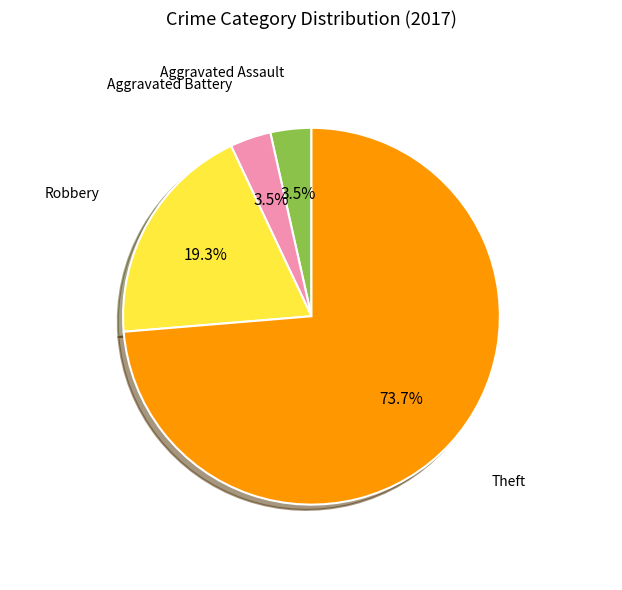

Count the number of slices in the pie.

4